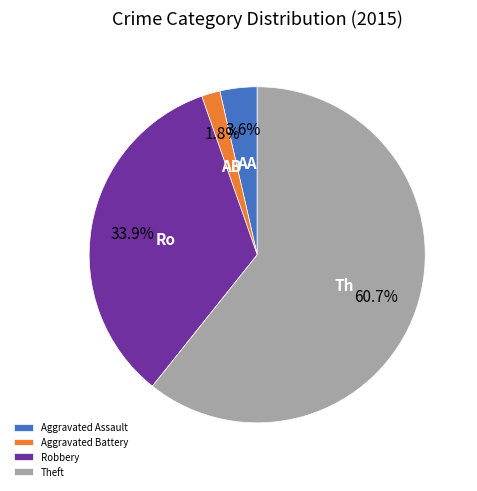

To the nearest percent, what is the average slice percentage?

25%